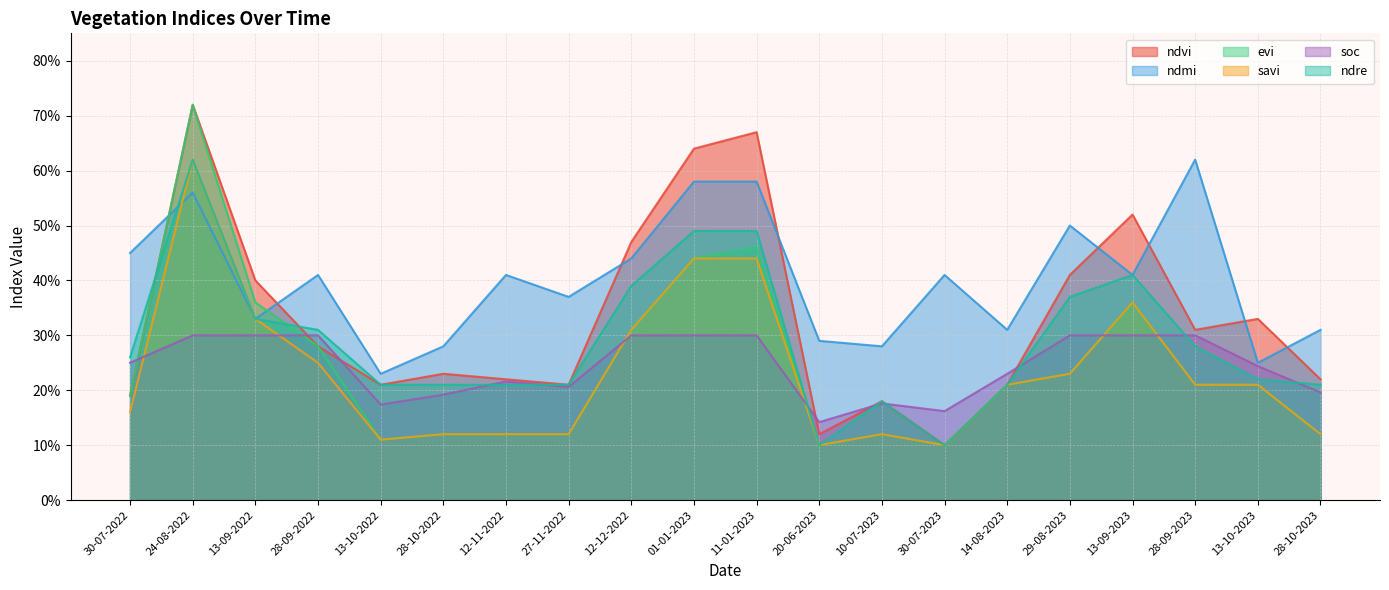

What is the label of the 9th point from the right?

20-06-2023